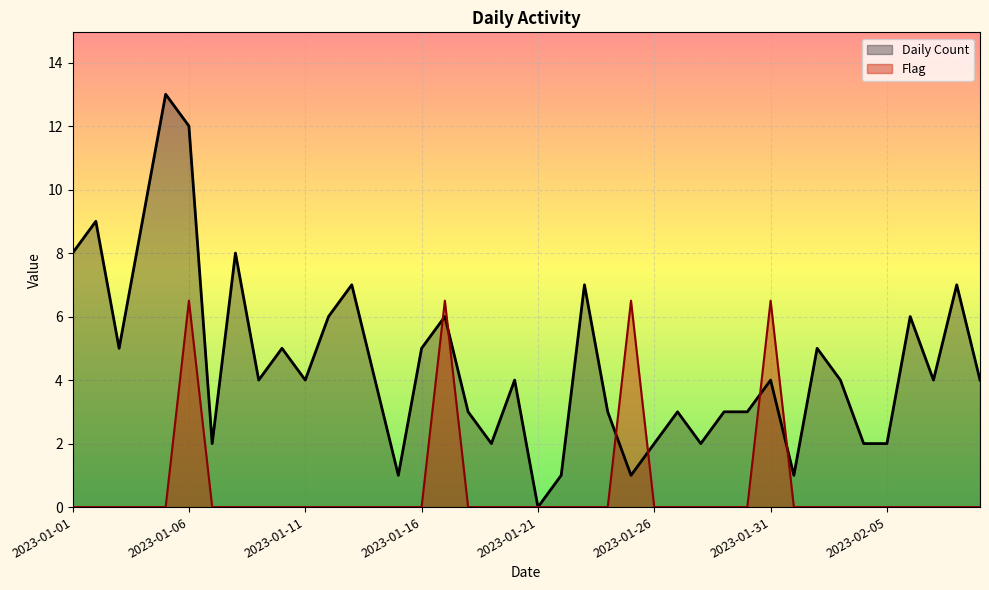

How many data points in Daily Count are above 4?

16